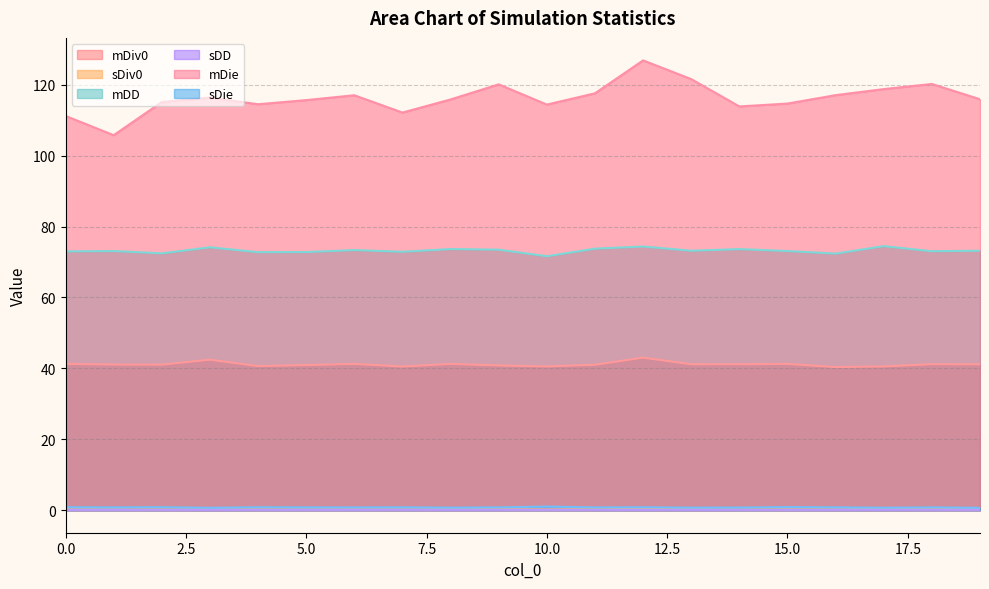

What is the difference between the second highest and minimum values in the sDiv0 series?

0.1